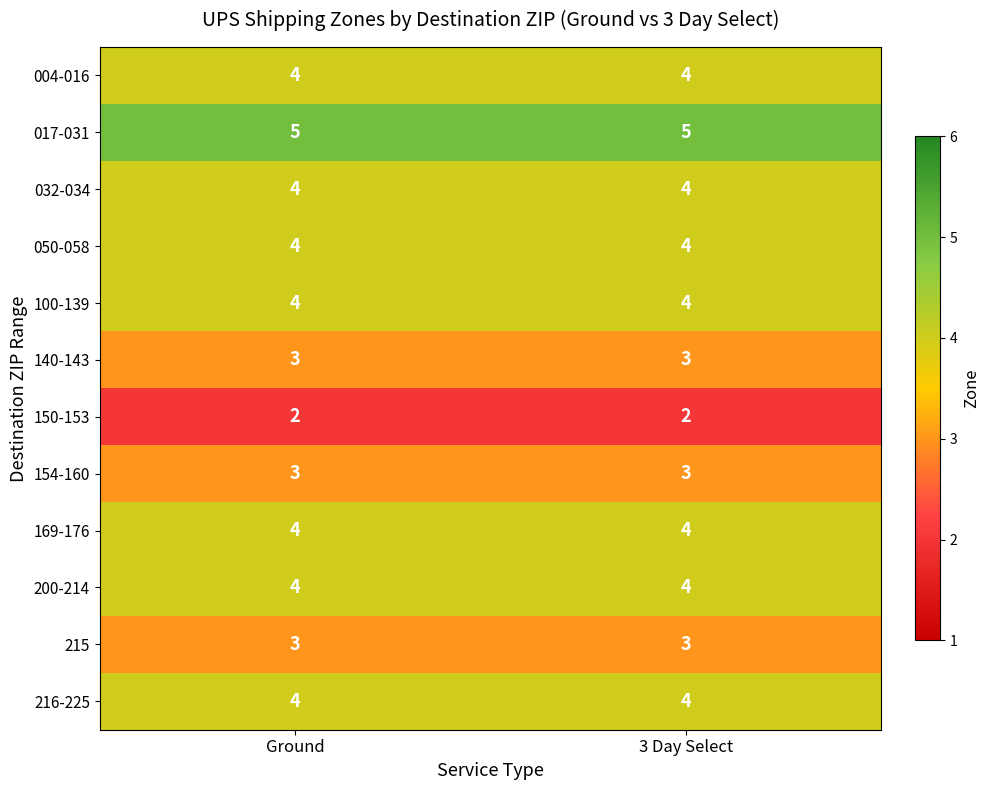

True or false: 200-214 has a value of 2 at 3 Day Select.

False